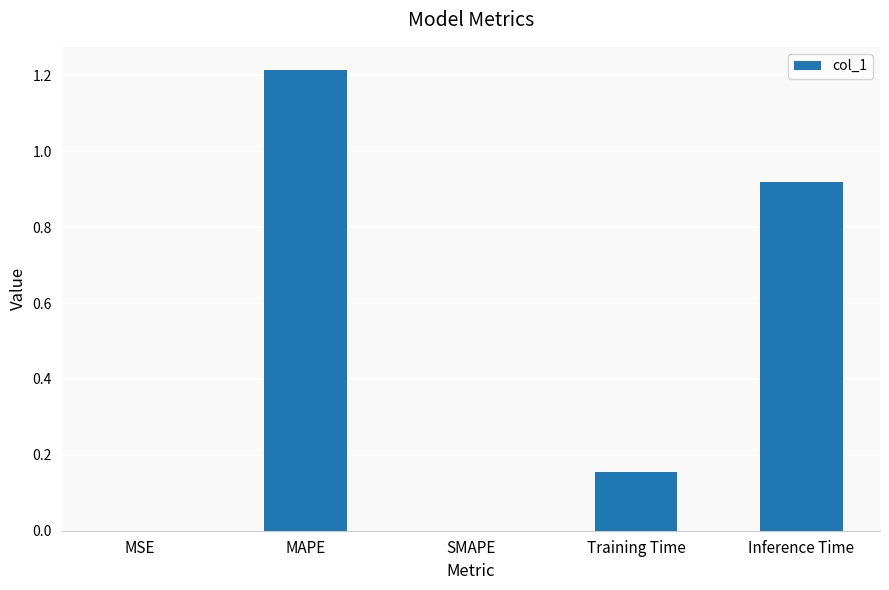

Which has a higher value, MAPE or Training Time?

MAPE